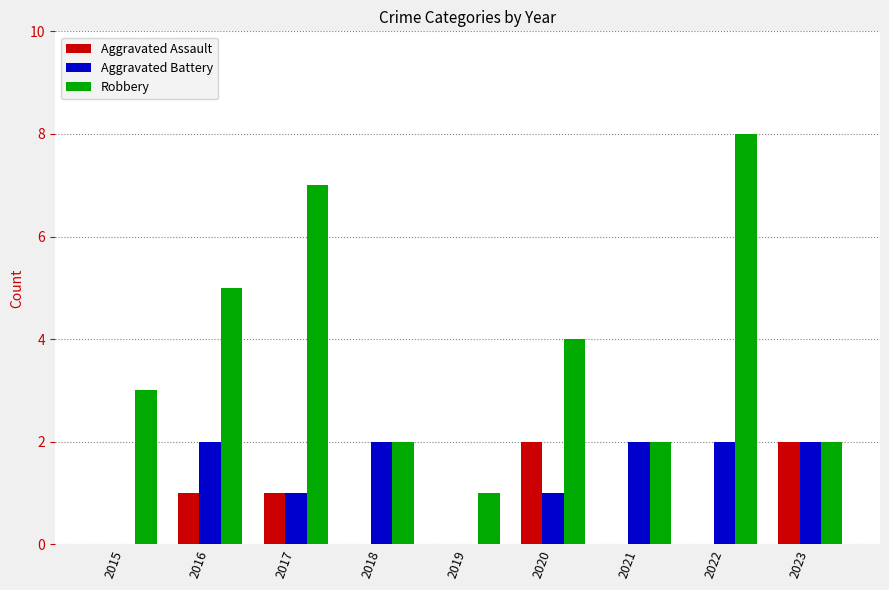

What is the sum of all Robbery values?

34